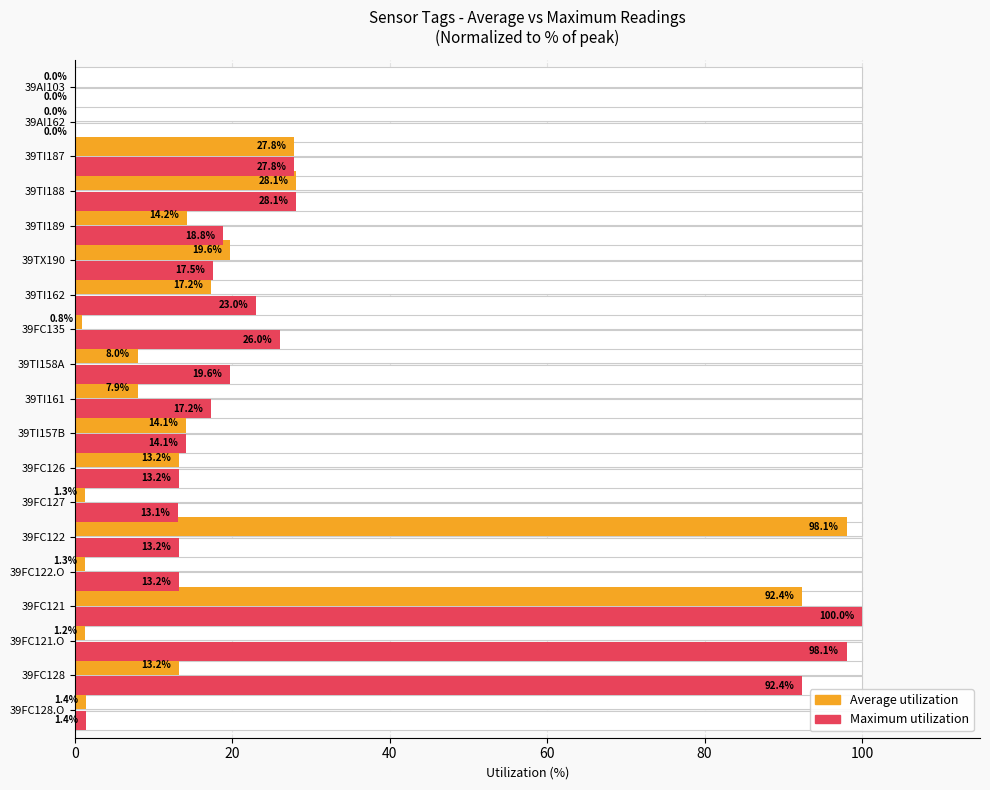

How many groups of bars are there?

19